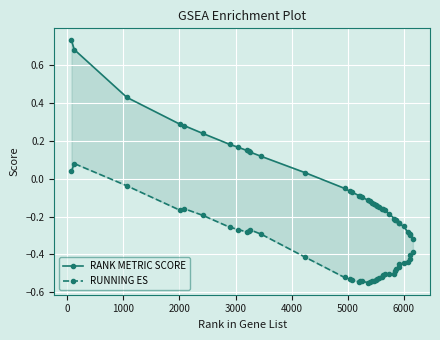

How many data points does each series have?

40